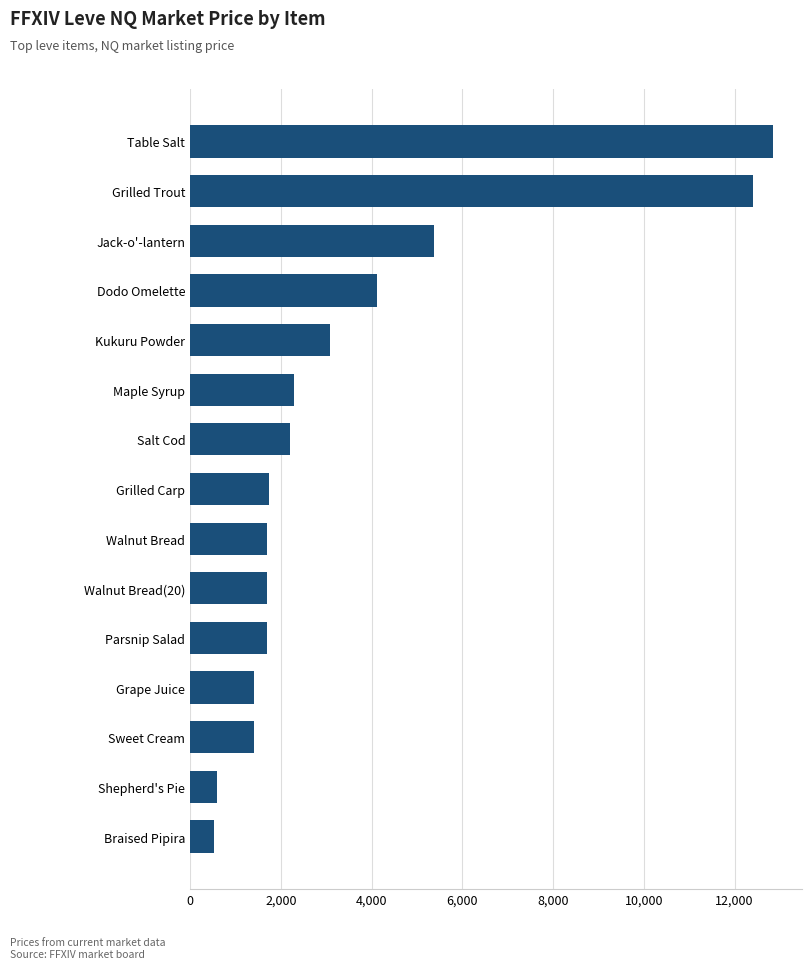

What is the sum of all values?

53141.0